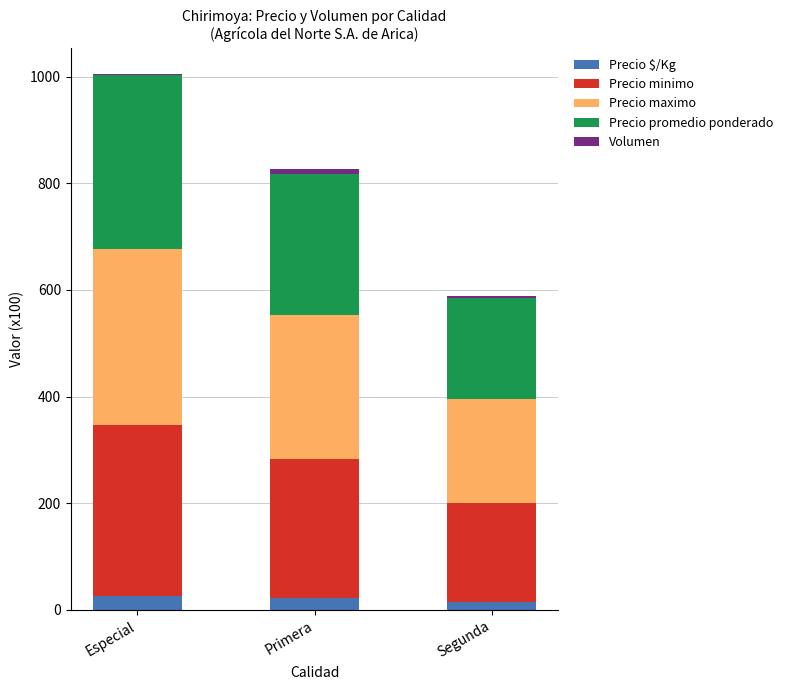

What is the highest value of the Precio $/Kg series?

27.1